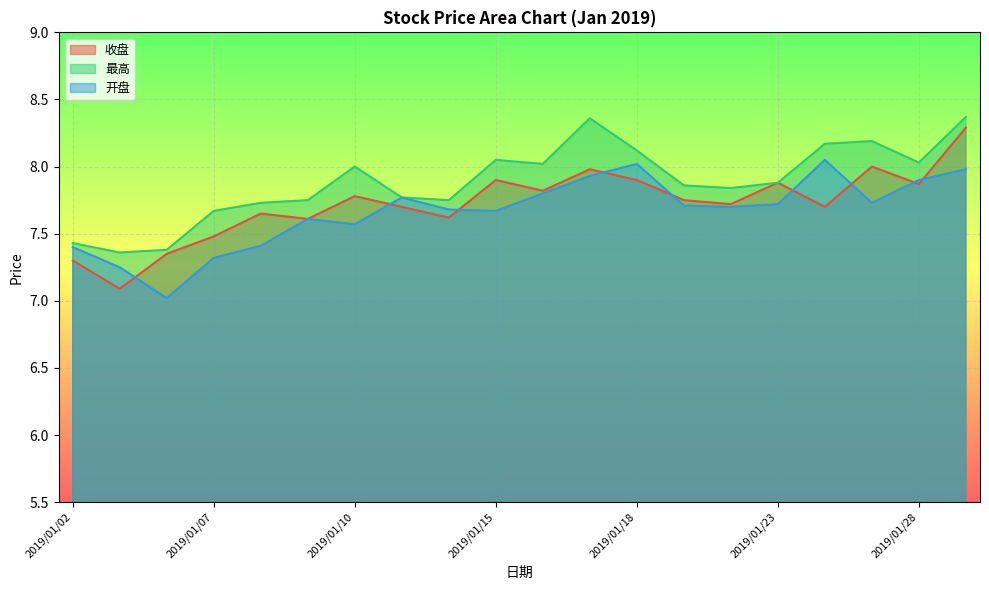

True or false: 最高 and 收盘 intersect in this chart.

False